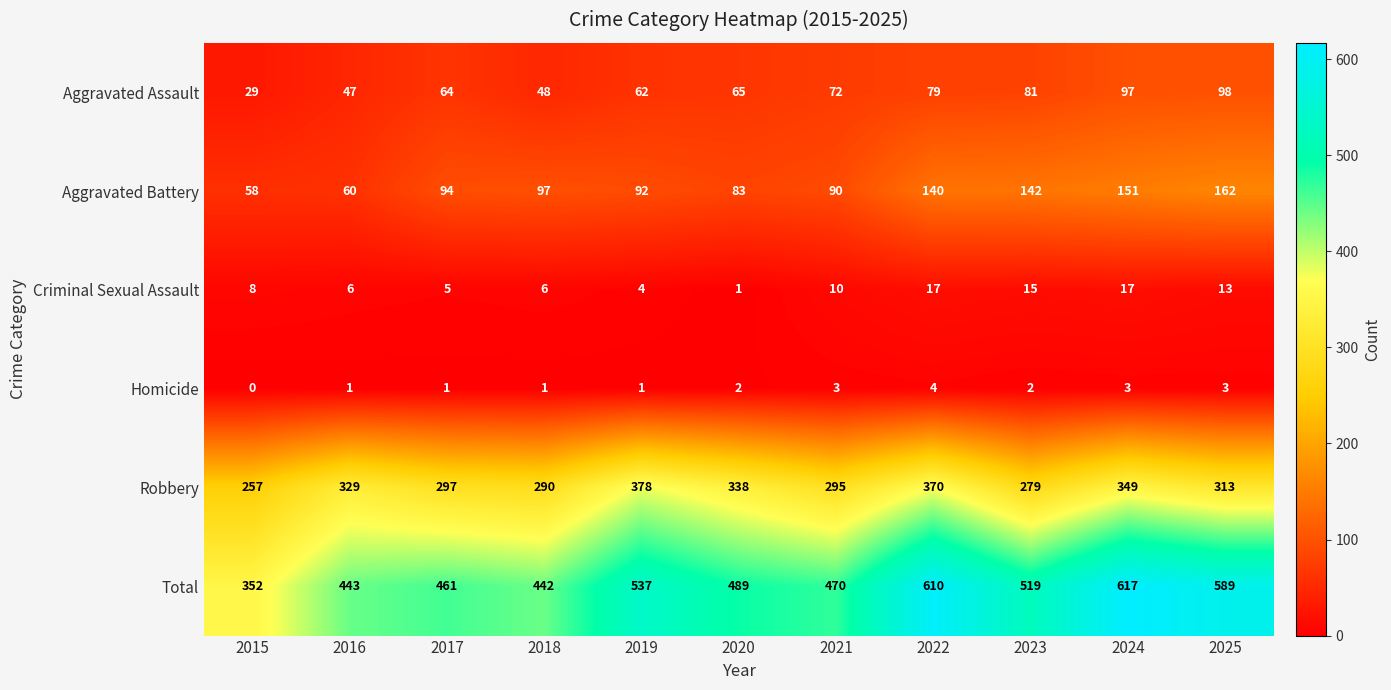

At how many categories does at least one series exceed 170?

11